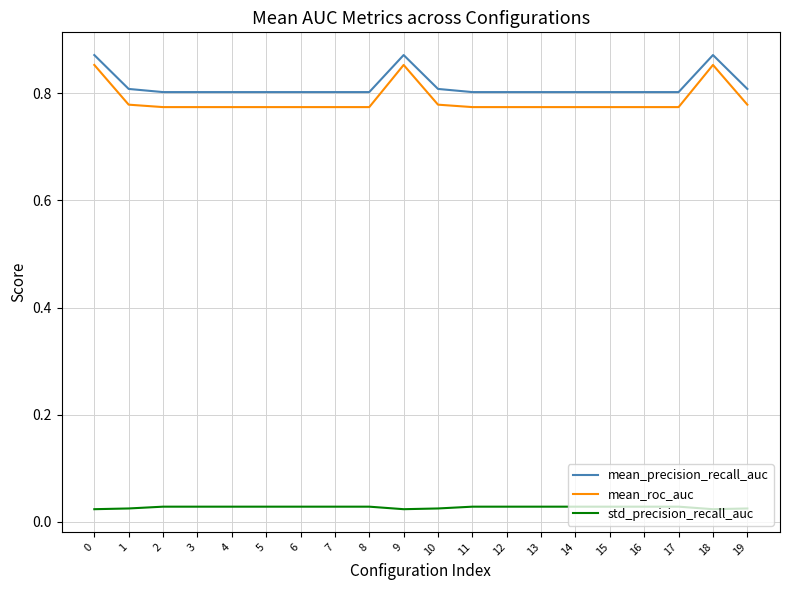

The mean_roc_auc series shows 0.8 at 2. True or false?

True